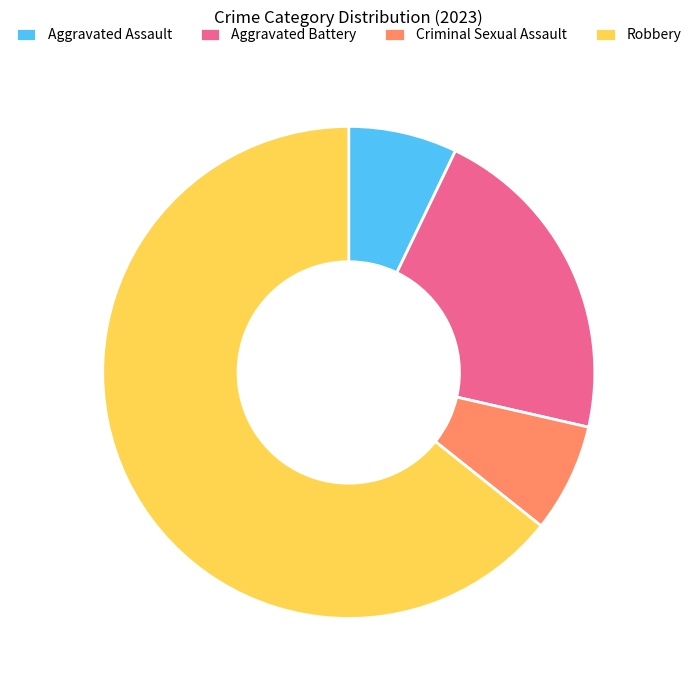

Which category accounts for the majority?

Robbery